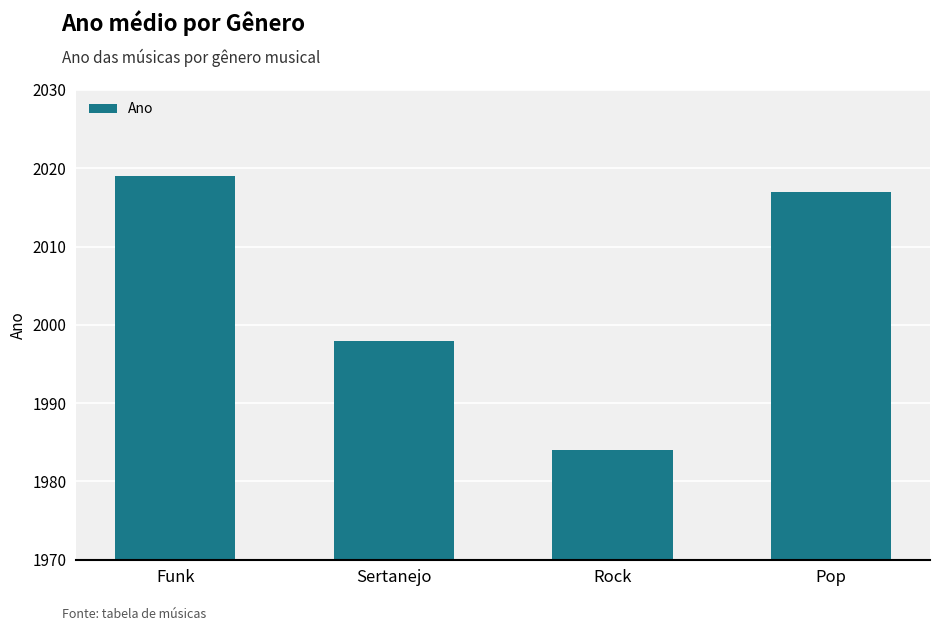

What is the ratio of the value at Rock to the value at Pop?

1.0